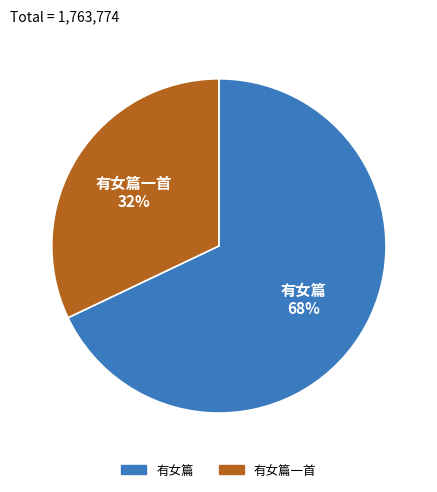

Do 有女篇 and 有女篇一首 together represent more than half of the pie?

Yes